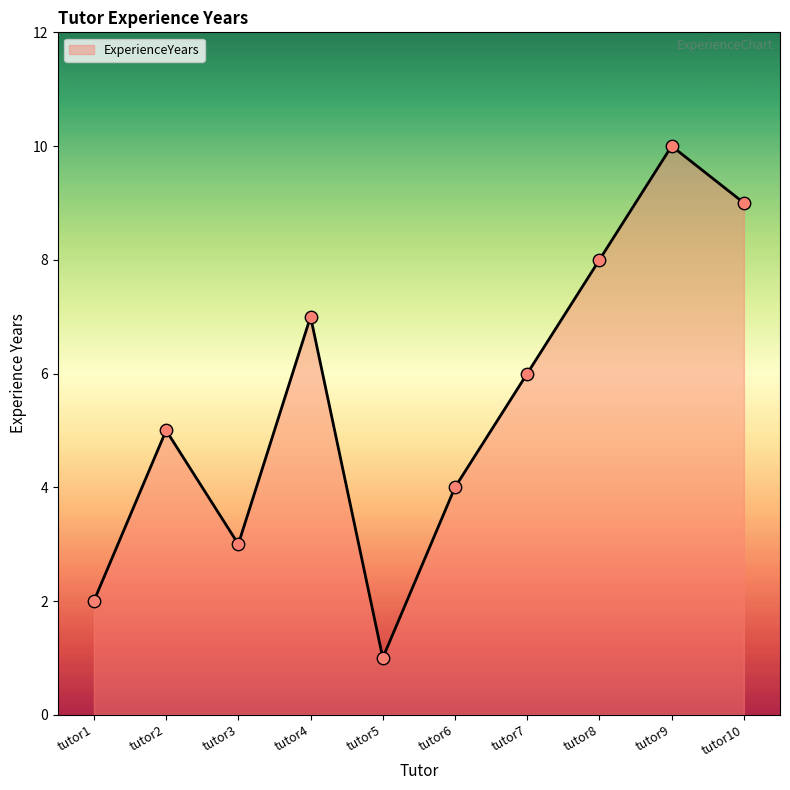

Approximately how many times larger is the value at tutor1 compared to tutor5?

2.0